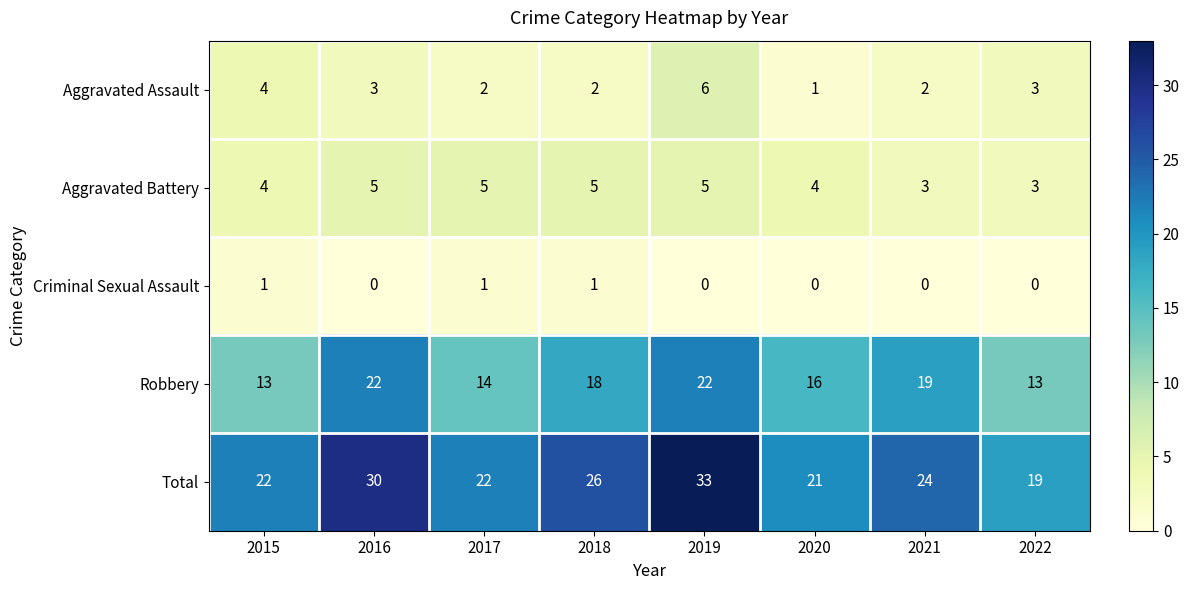

List the series in order of their peak value, highest first.

Total, Robbery, Aggravated Assault, Aggravated Battery, Criminal Sexual Assault